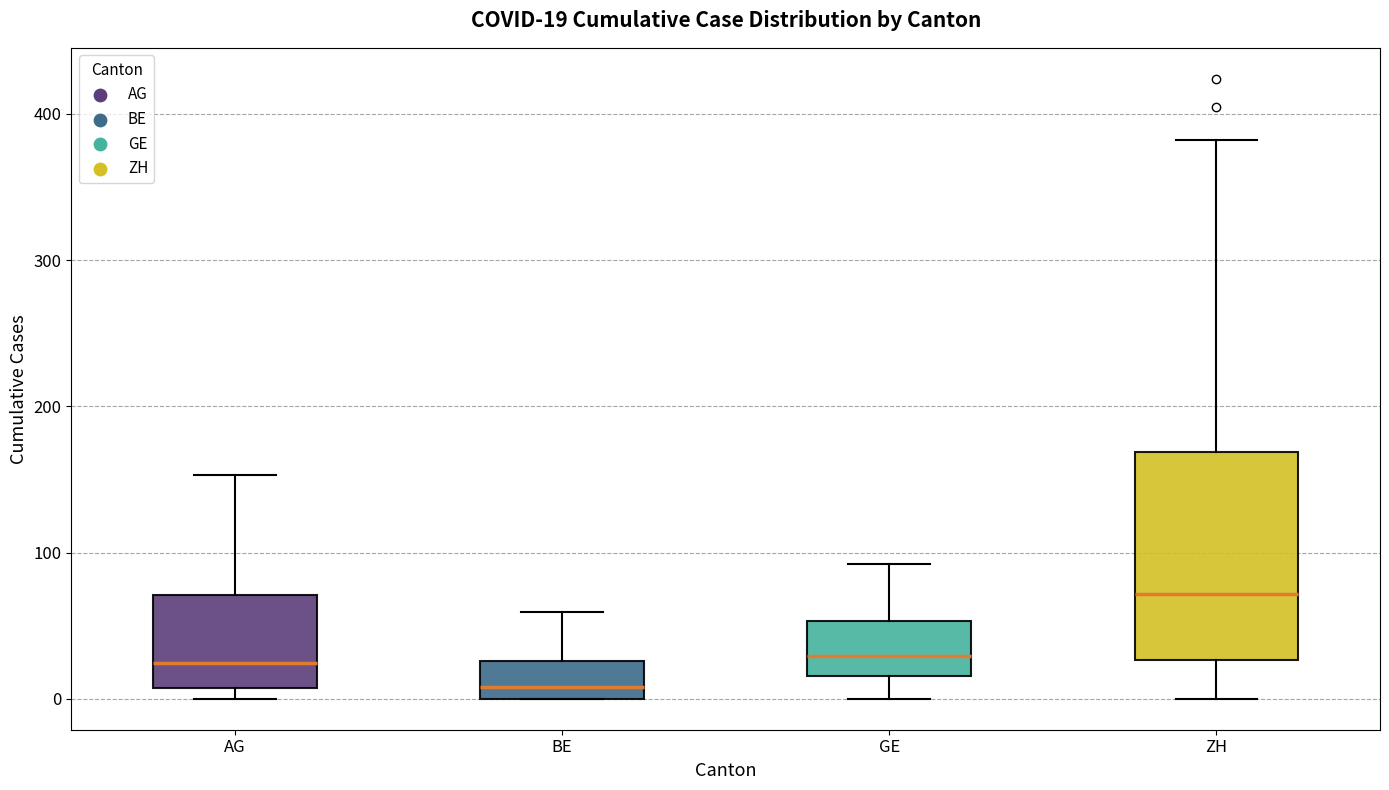

Comparing the boxes themselves (not the whiskers), which one is the tallest?

ZH